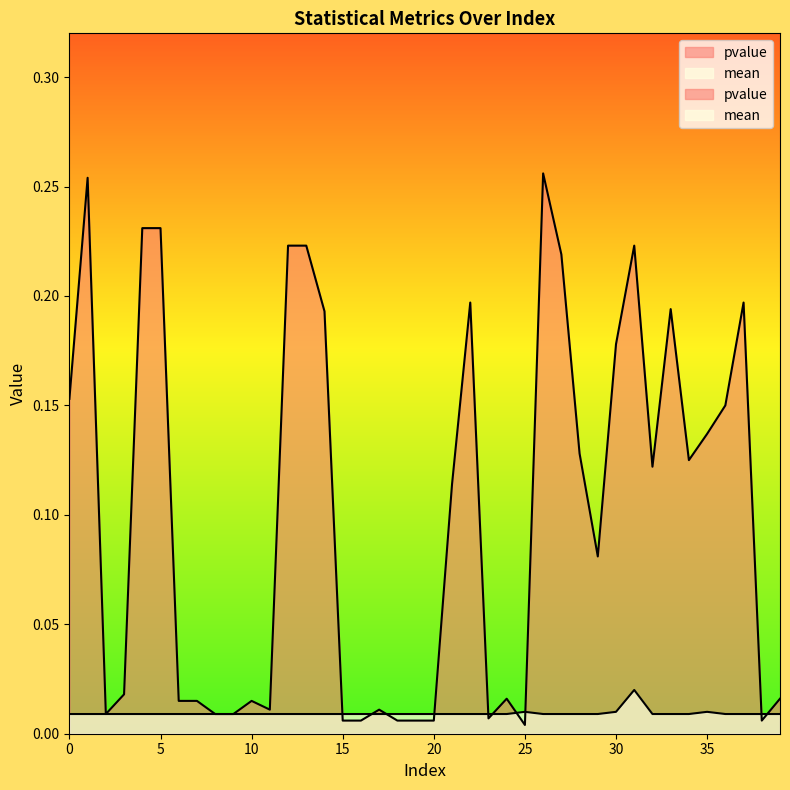

List the series in order of their overall mean, lowest first.

mean, pvalue